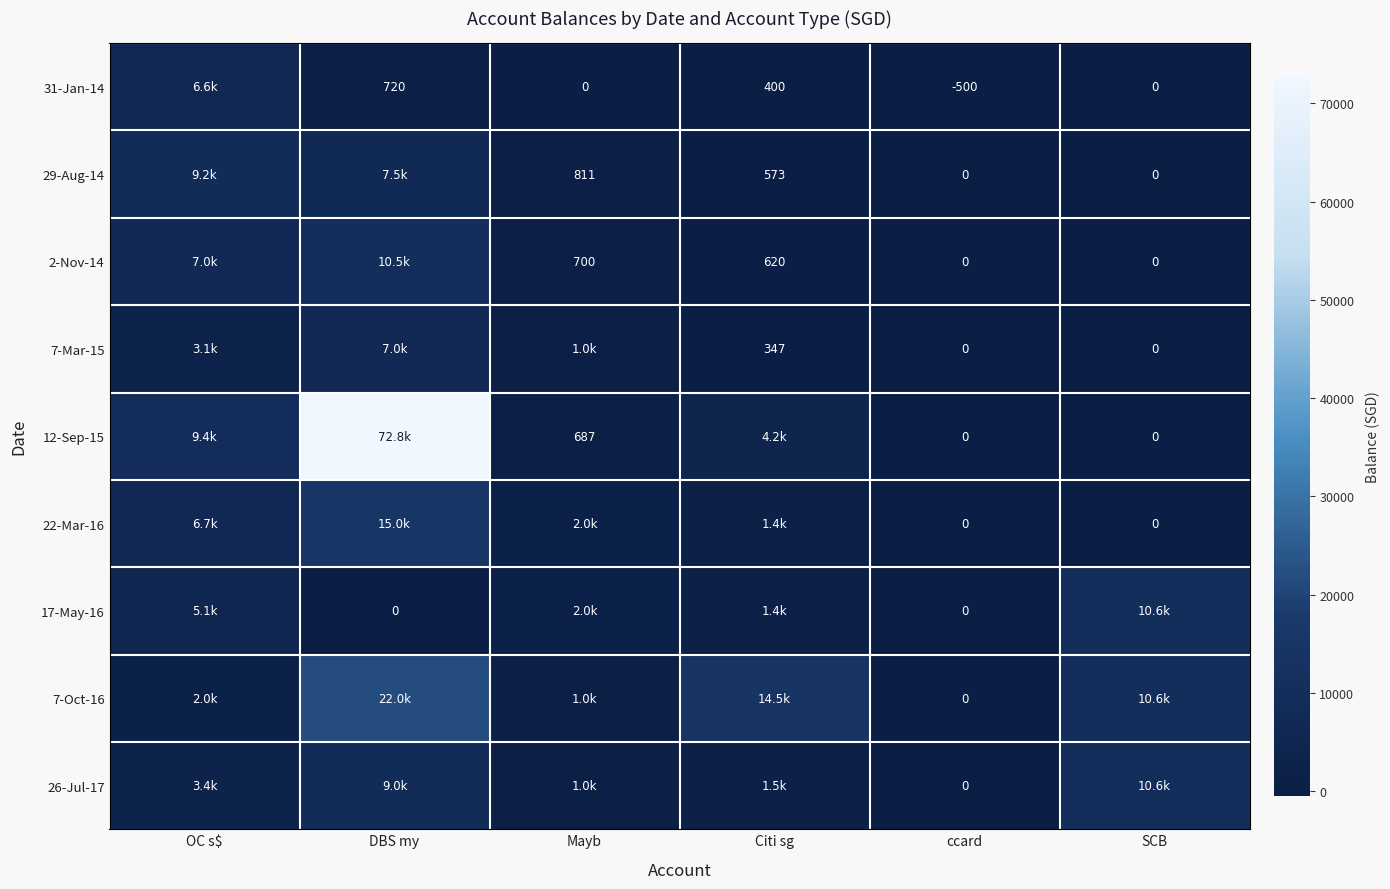

What is the total value across all series at SCB?

31800.6